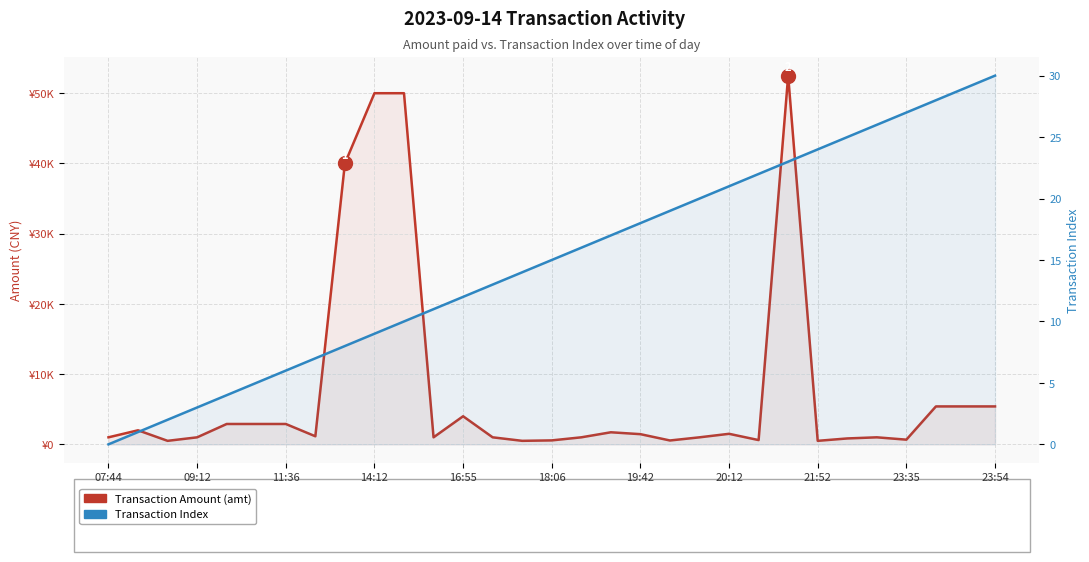

How many series are shown in this chart?

2